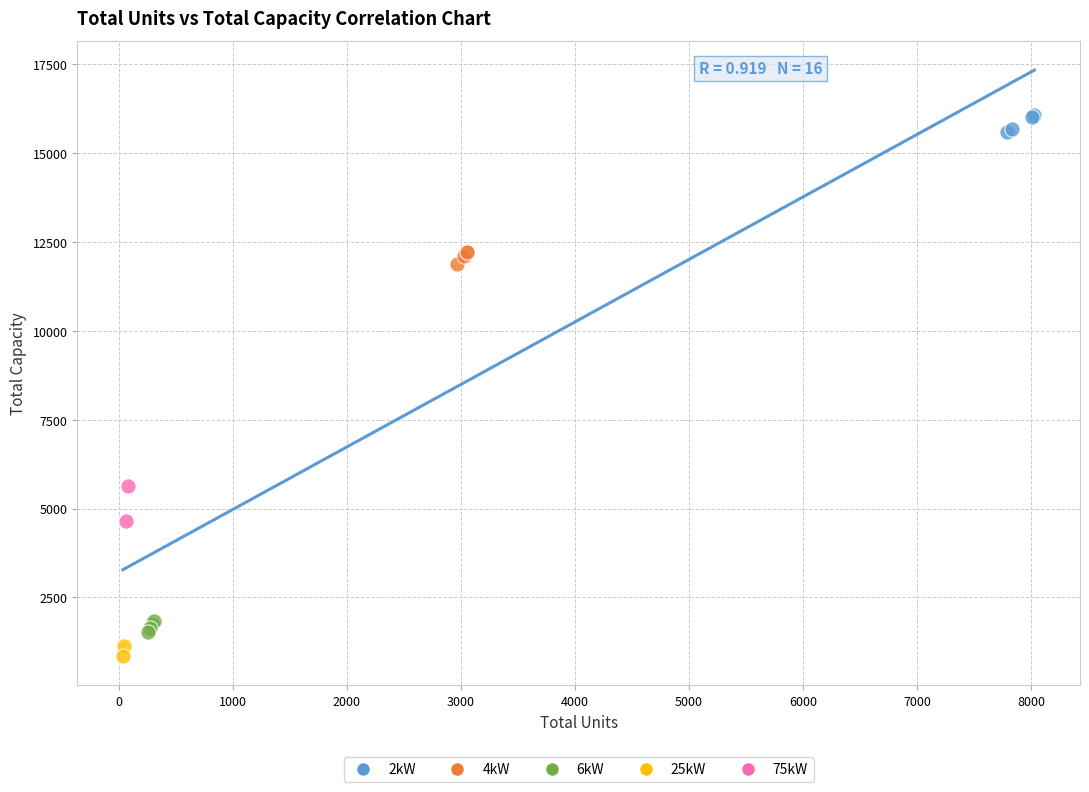

Which series has the widest spread of Y values?

75kW